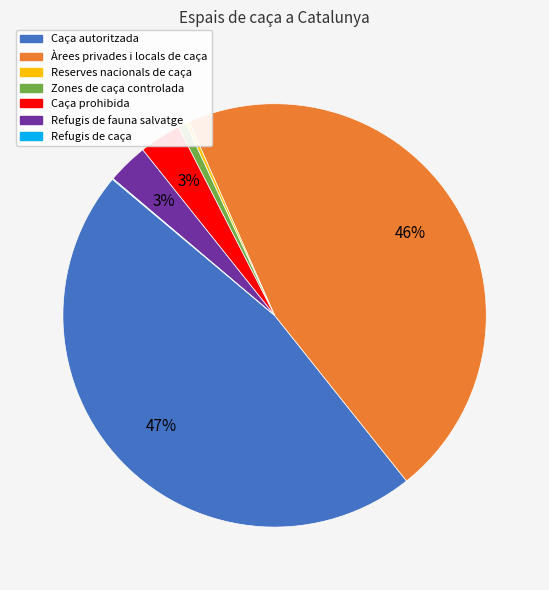

To the nearest percent, what is the average slice percentage?

14%